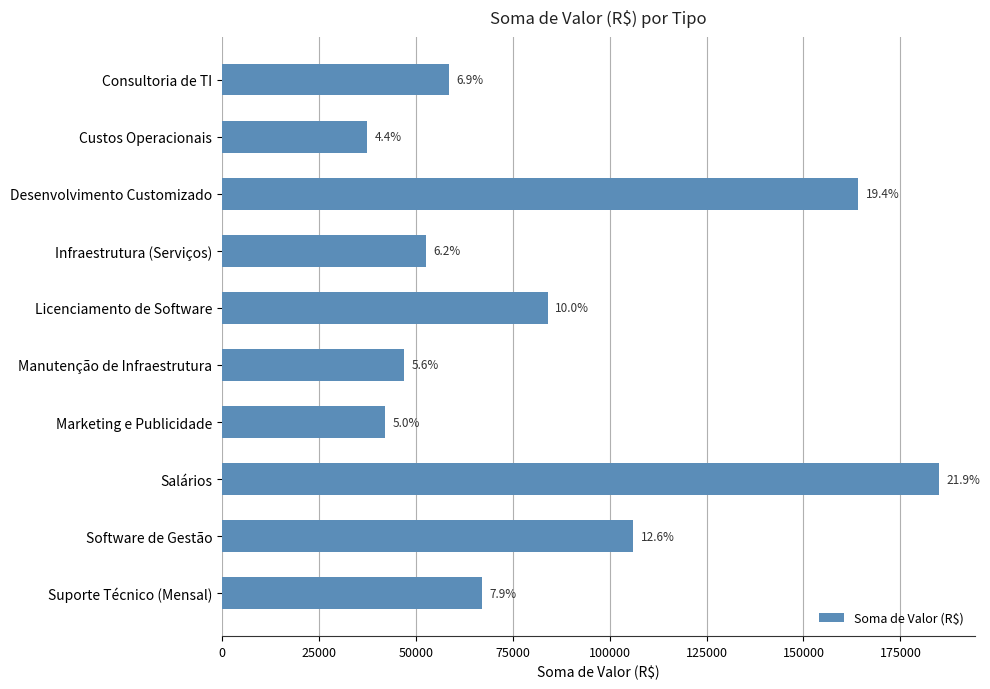

What is the average value?

84350